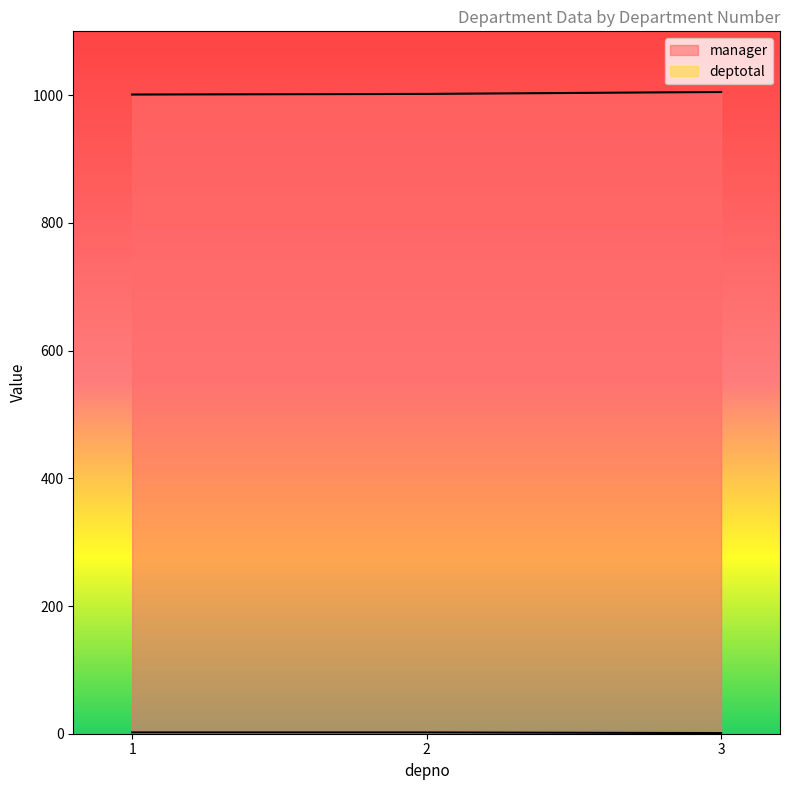

The value of manager at 3 is 1005. True or false?

True